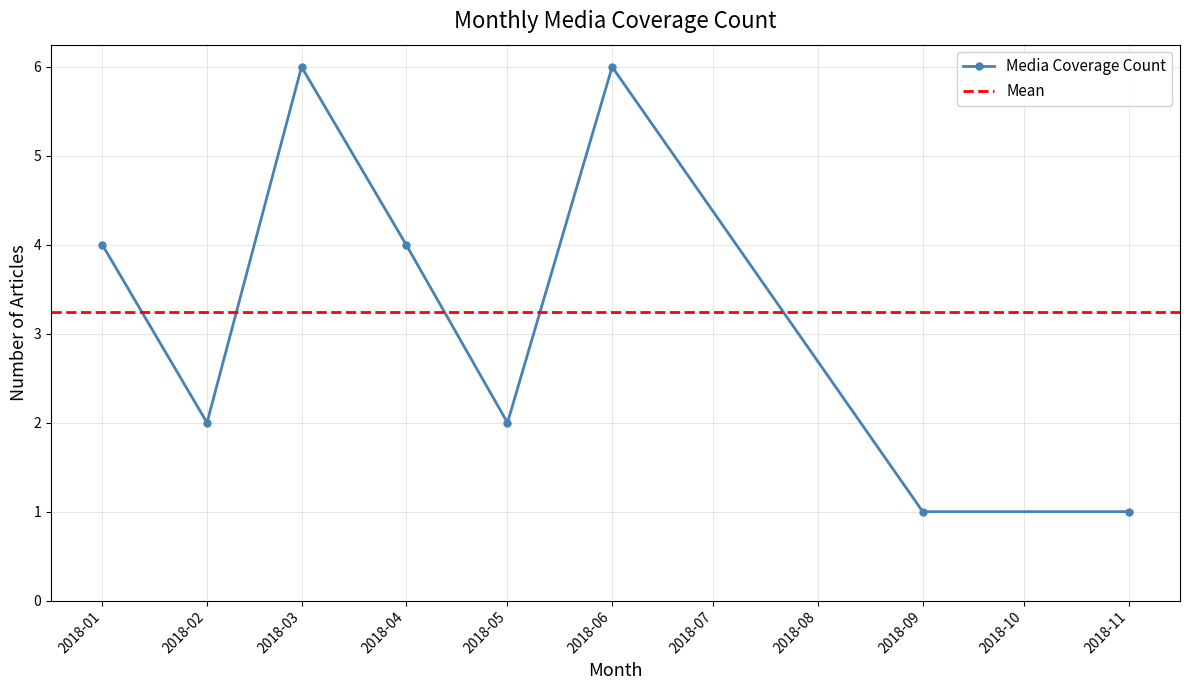

What is the difference between the second highest and minimum values?

5